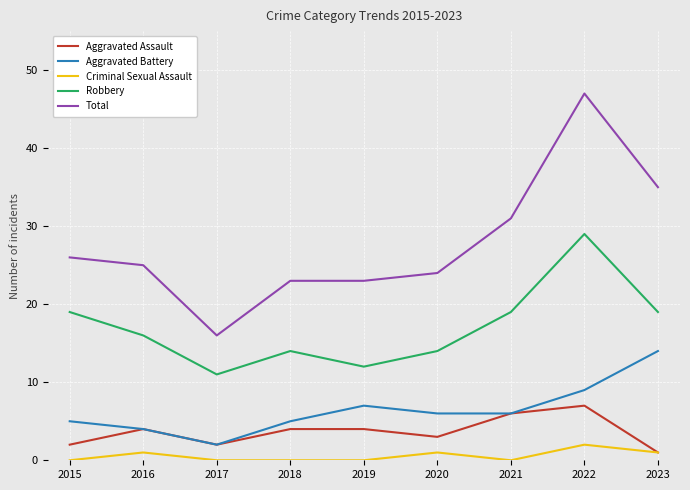

True or false: Aggravated Assault and Robbery intersect in this chart.

False